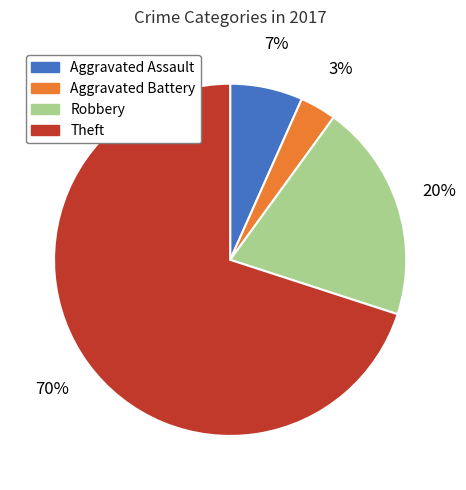

True or false: Theft accounts for 70% of the total.

True